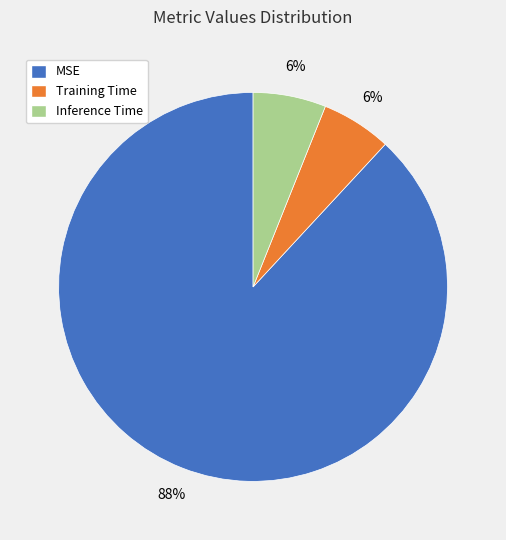

What is the majority slice?

MSE